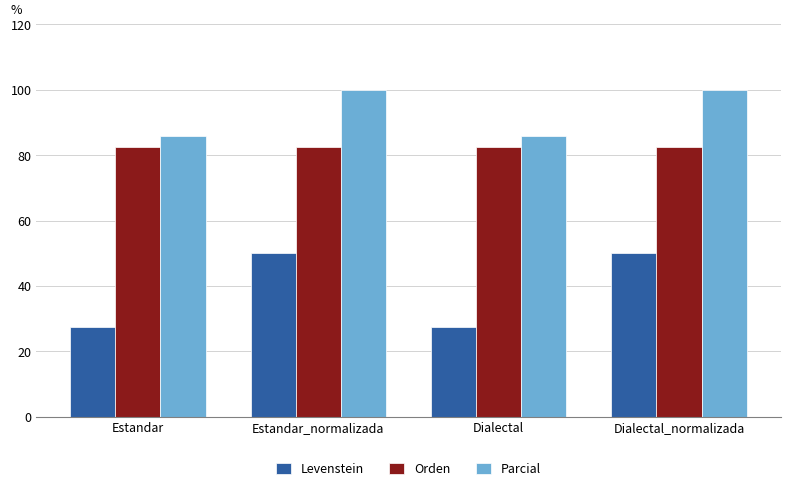

What is the highest value of the Levenstein series?

50.0